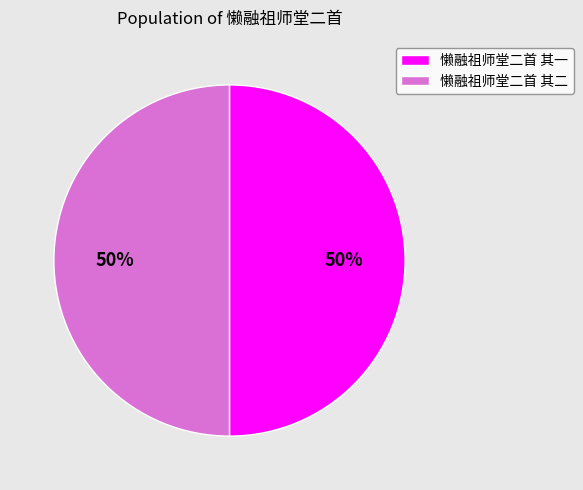

How many slices are in this pie chart?

2